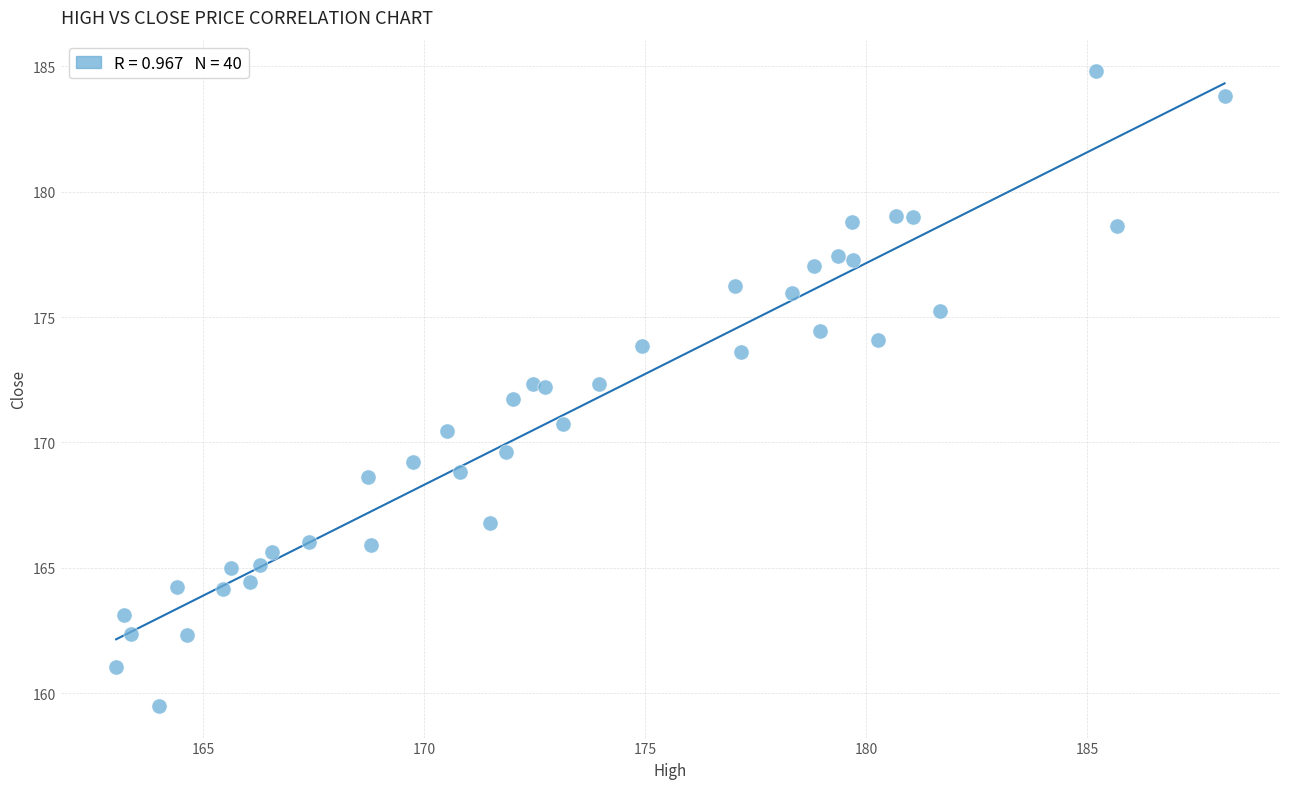

What is the range of X values (max minus min)?

25.1